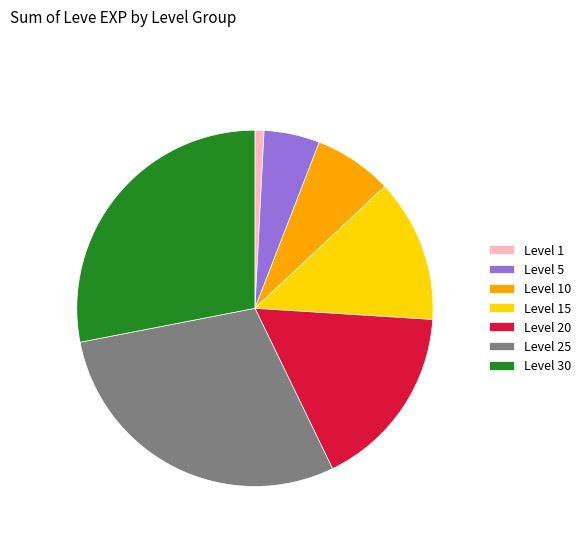

Rank the categories by value from highest to lowest.

Level 25, Level 30, Level 20, Level 15, Level 10, Level 5, Level 1